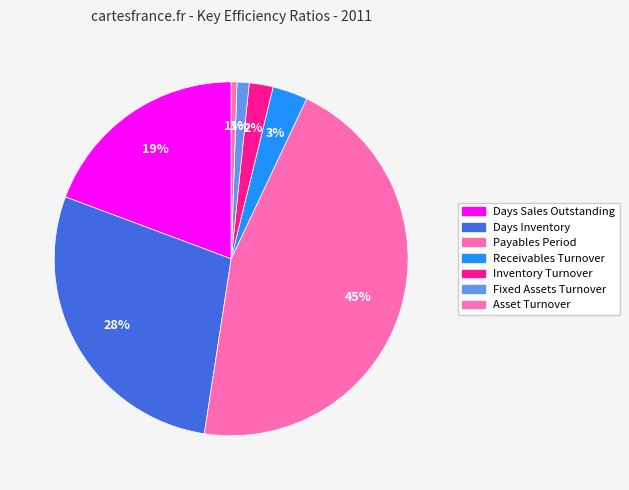

Count the number of slices in the pie.

7